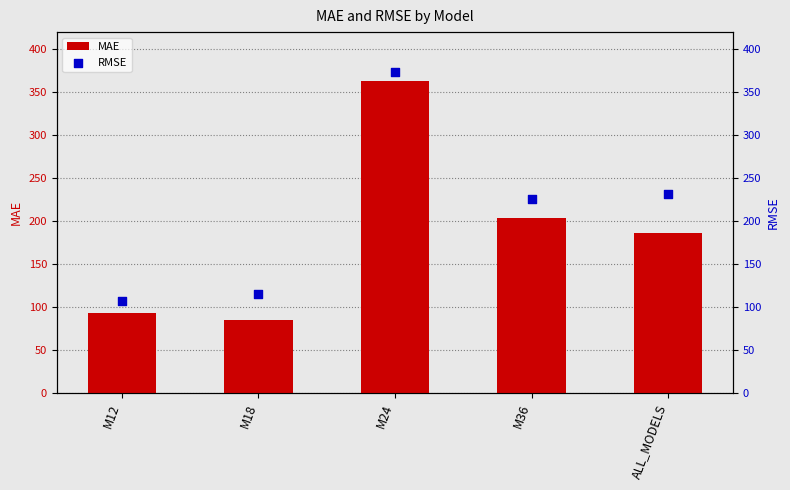

Is the value of RMSE at ALL_MODELS greater than the value of MAE at M24?

No